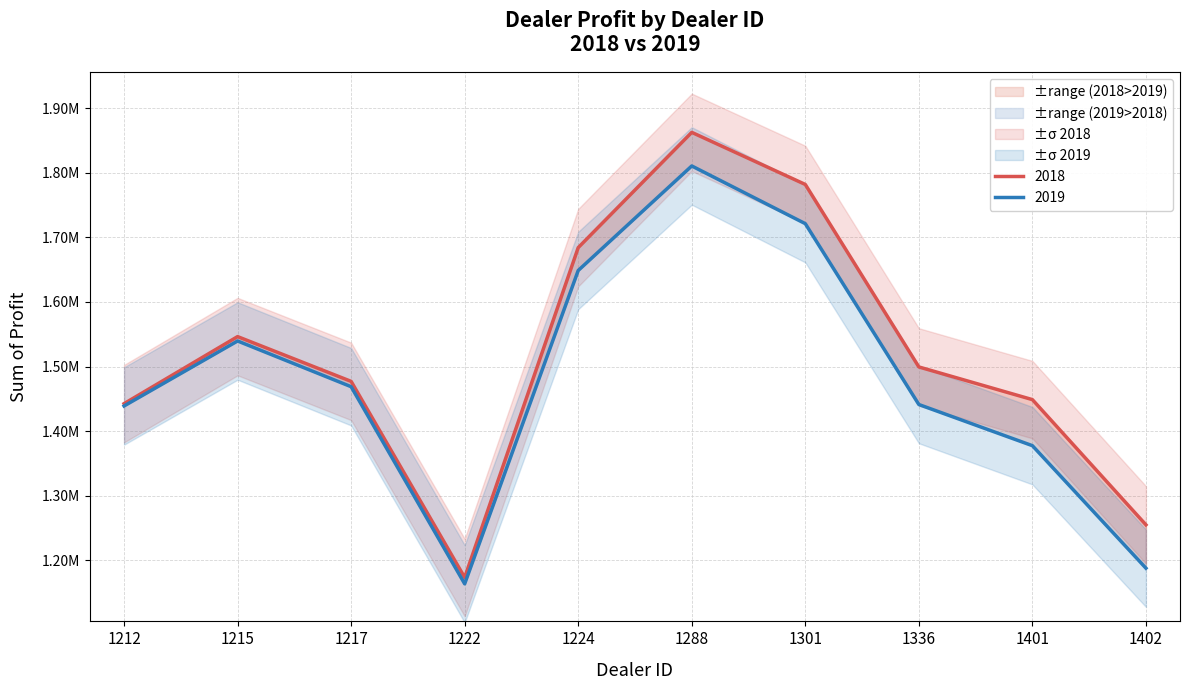

At which category does 2018 reach its first local peak?

1215